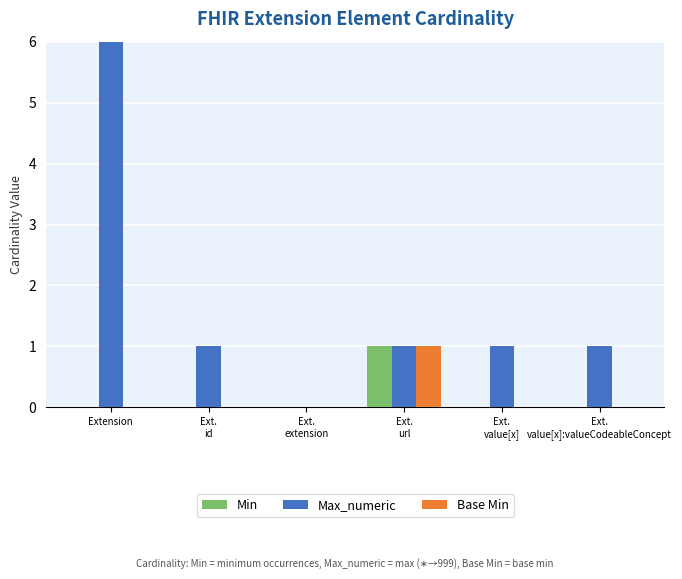

Which series has the largest total across all categories?

Max_numeric